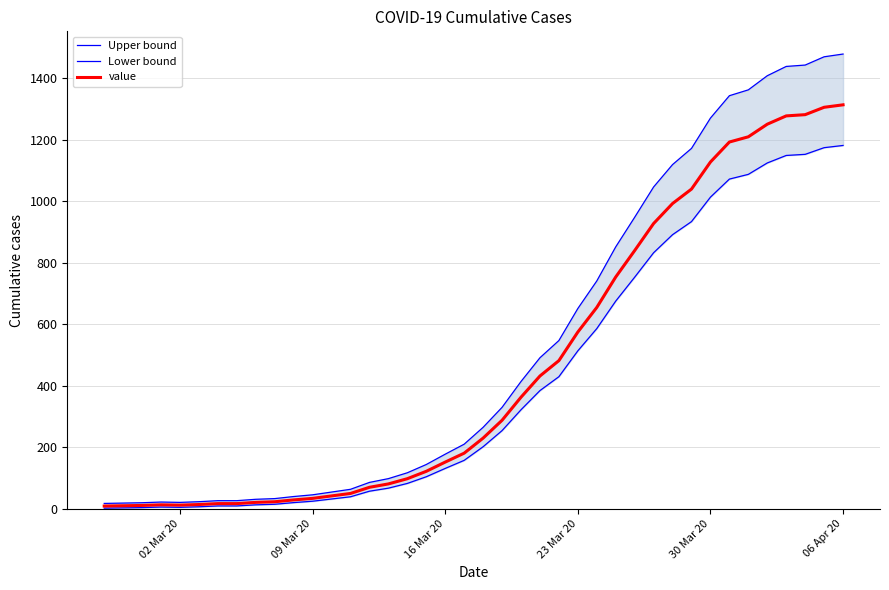

The value of value at 30 Mar 20 is 1128. True or false?

True